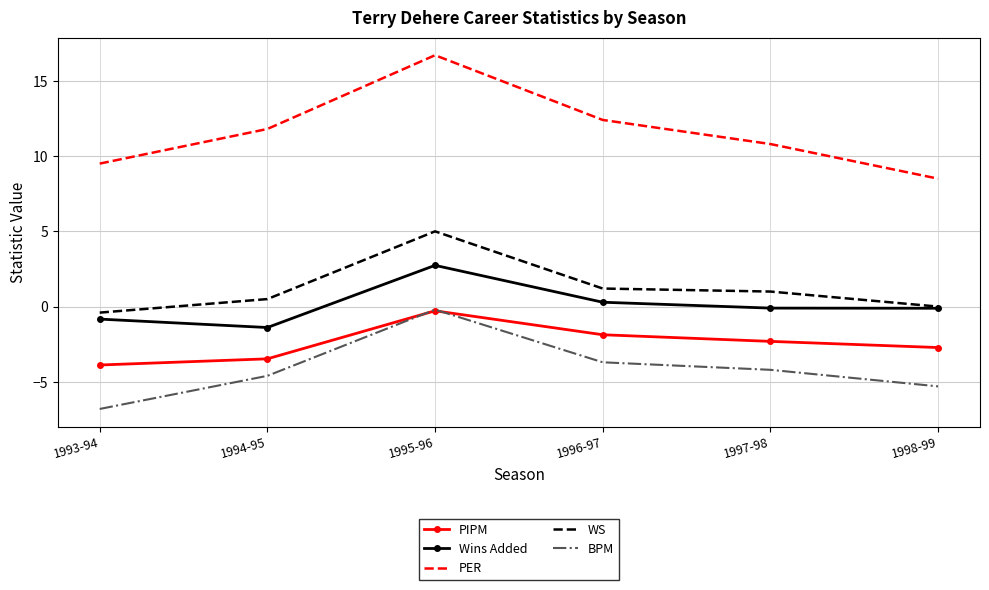

What is the smallest value displayed?

-6.8